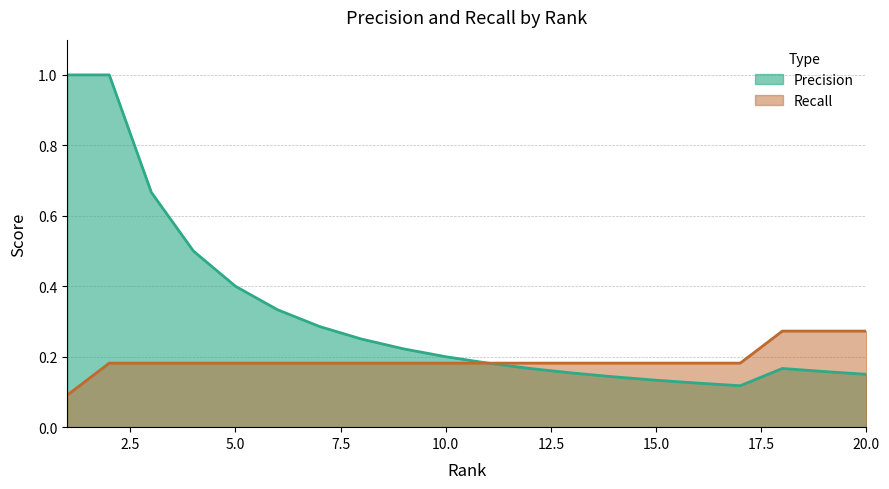

What is the minimum value shown in the chart?

0.1